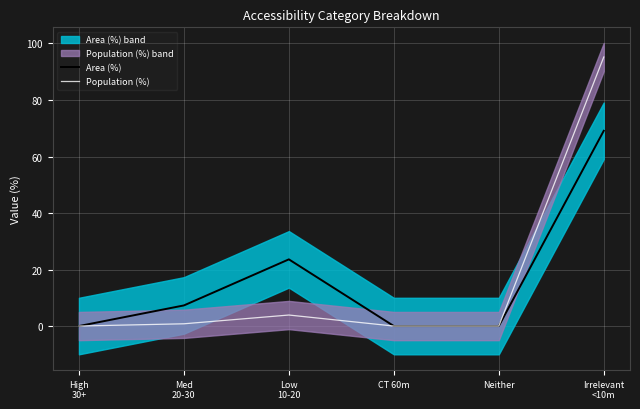

List the series in order of their peak value, lowest first.

Area (%), Population (%)